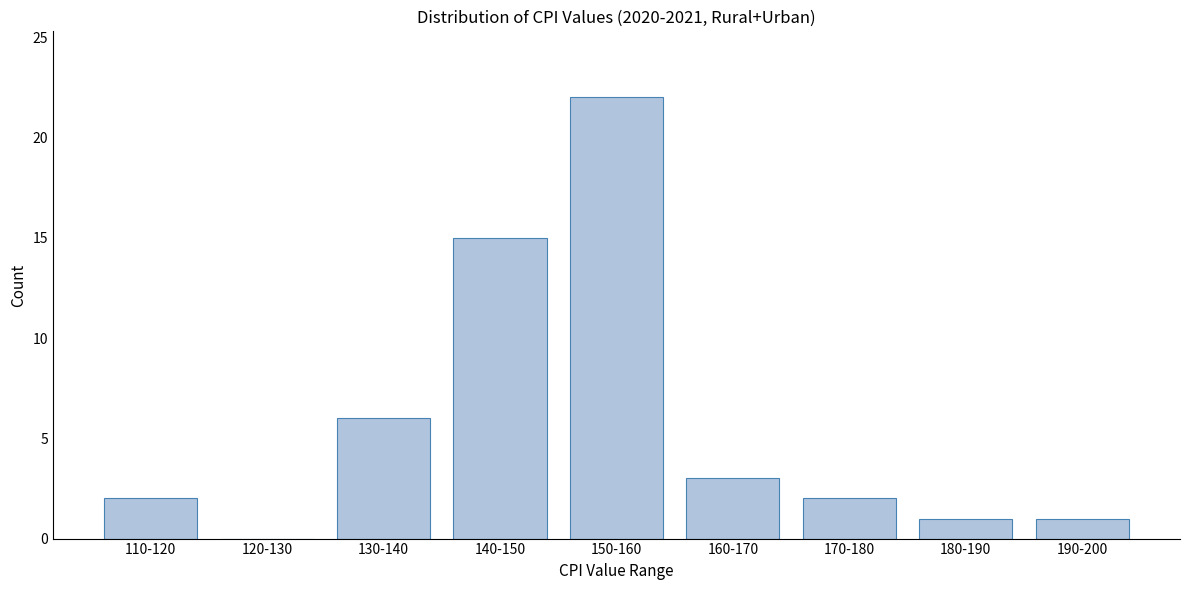

Reading left to right, what are all the values shown in this chart?

110-120=2	120-130=0	130-140=6	140-150=15	150-160=22	160-170=3	170-180=2	180-190=1	190-200=1